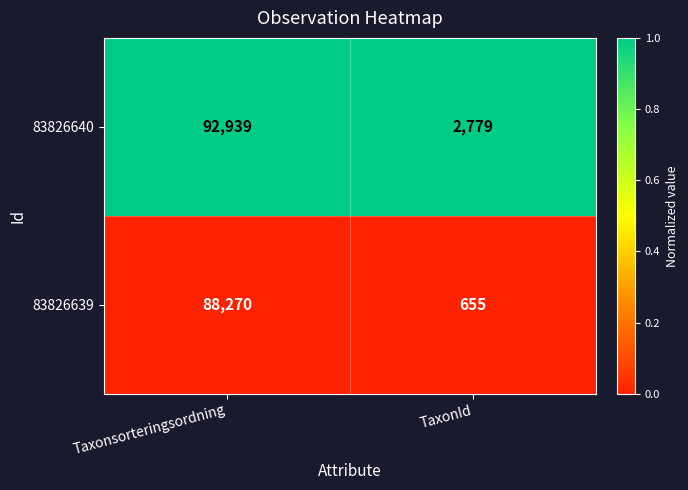

What is the spread (max minus min) of values at Taxonsorteringsordning?

4669